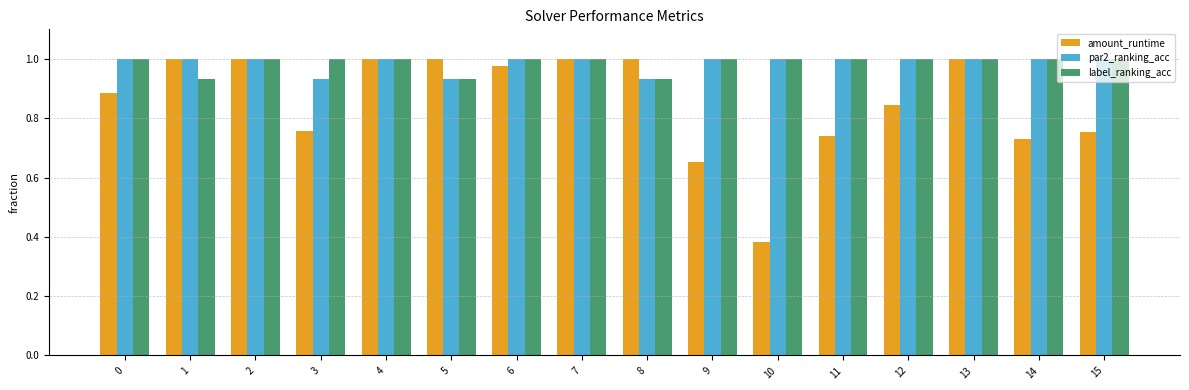

At which label does amount_runtime reach its minimum?

10